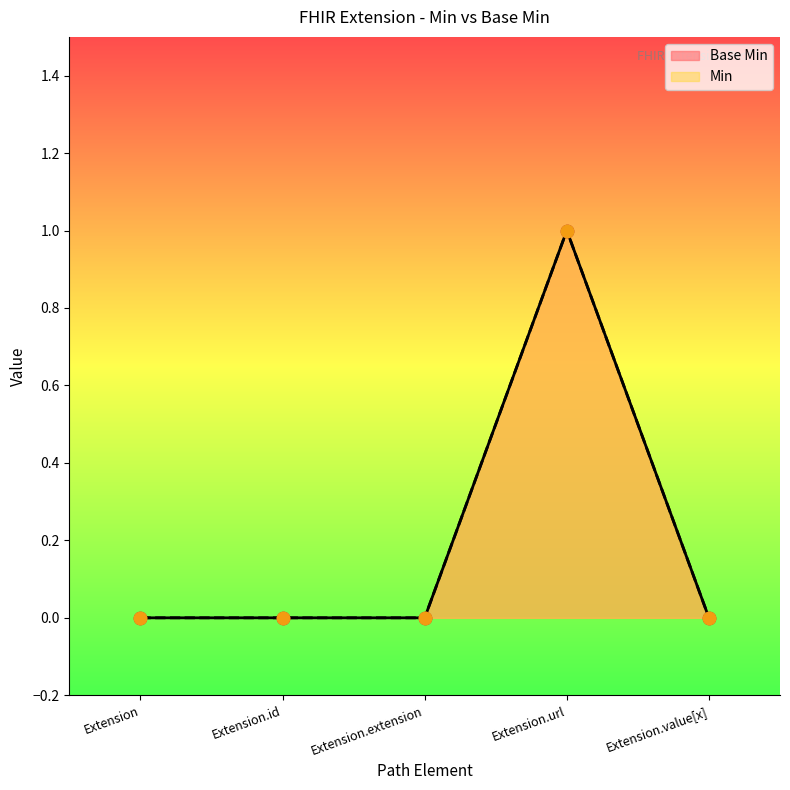

Which series reaches the minimum Y coordinate?

Base Min